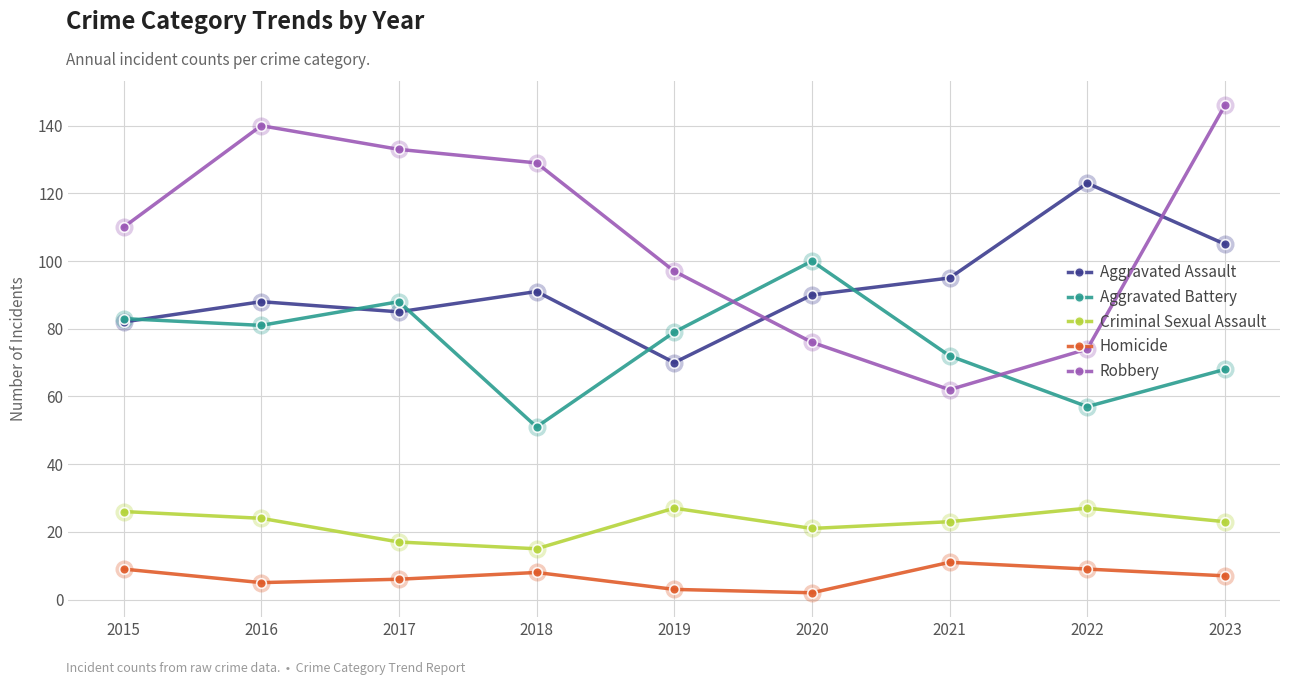

What is the difference between the maximum and second lowest values in the Criminal Sexual Assault series?

10